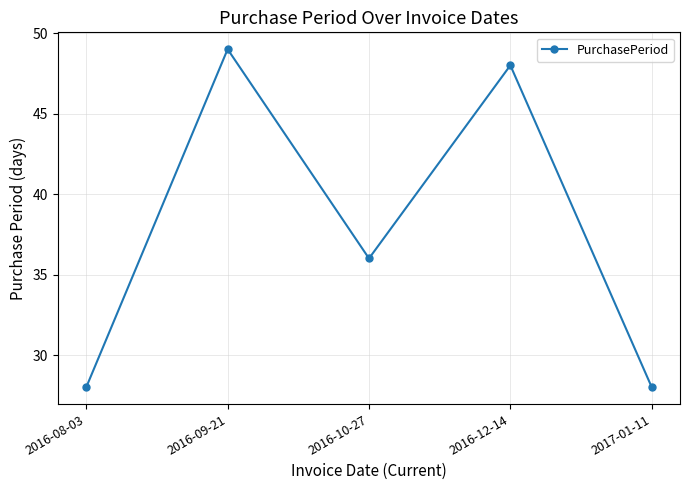

Reading left to right, list all the values displayed in this chart.

2016-08-03=28	2016-09-21=49	2016-10-27=36	2016-12-14=48	2017-01-11=28